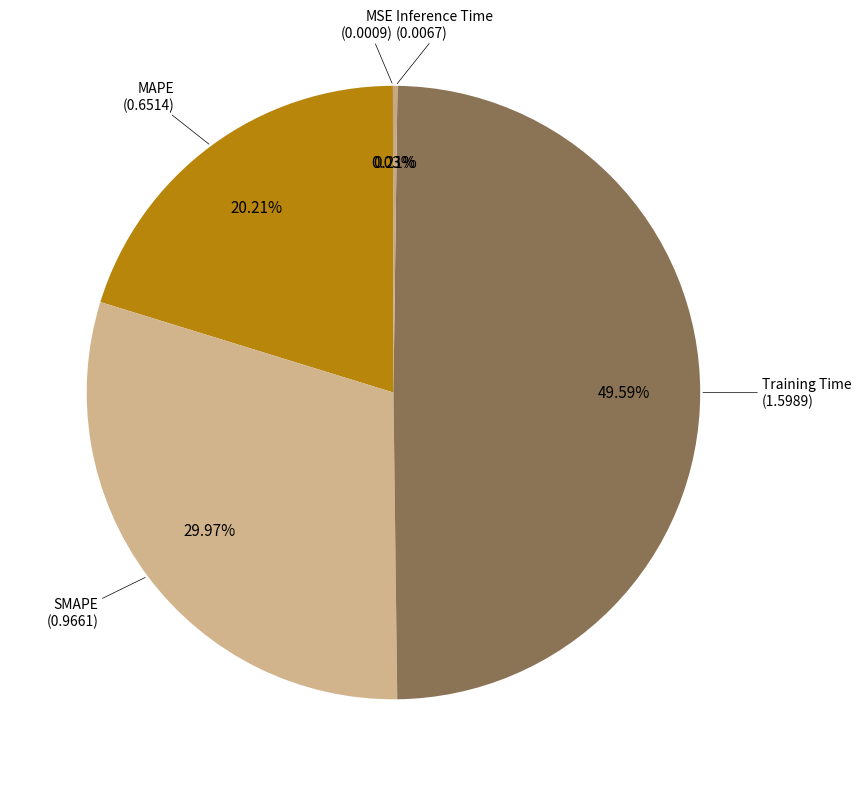

Which category has the smallest portion of the pie?

MSE